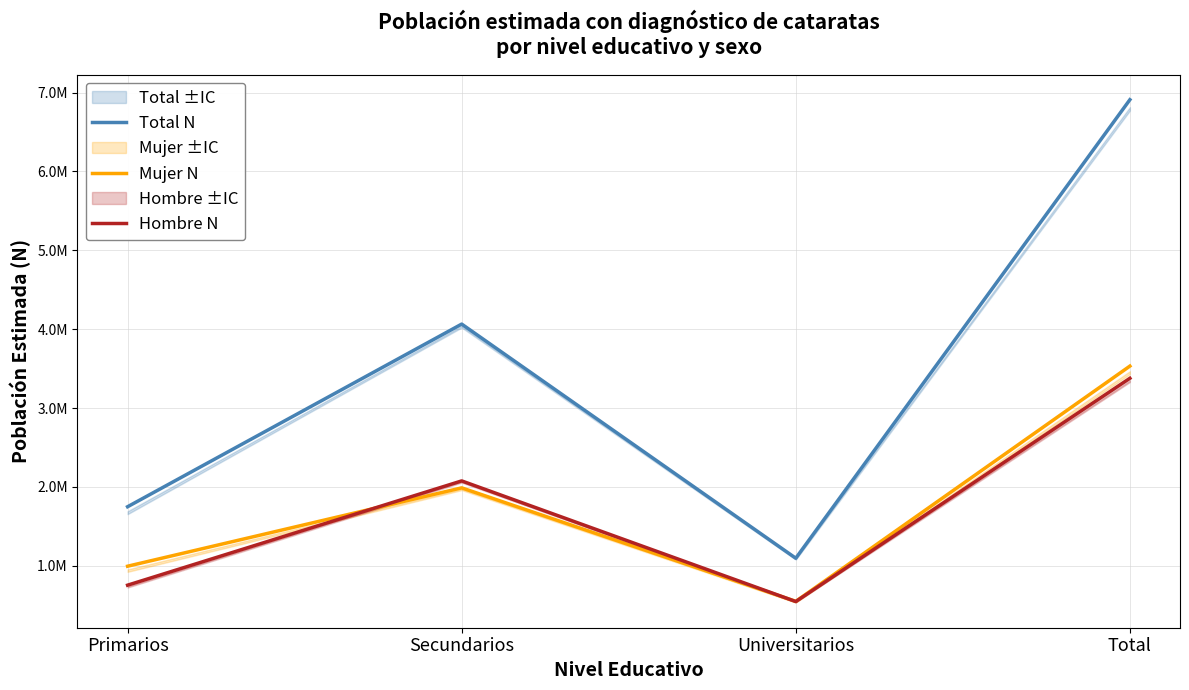

At which label is Total N closest to 4002872?

Secundarios